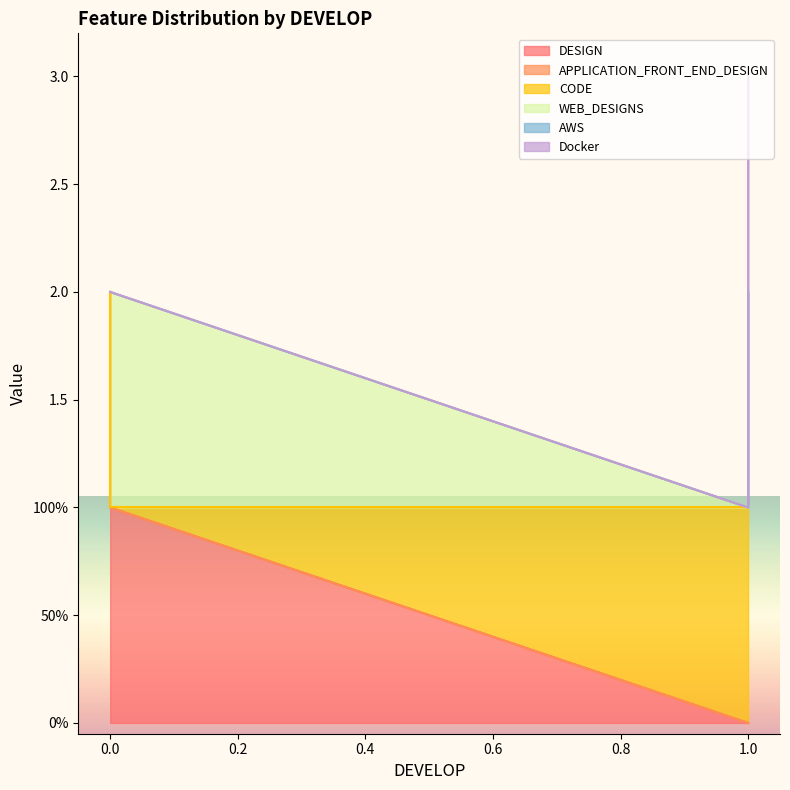

Which series has the largest total across all categories?

CODE